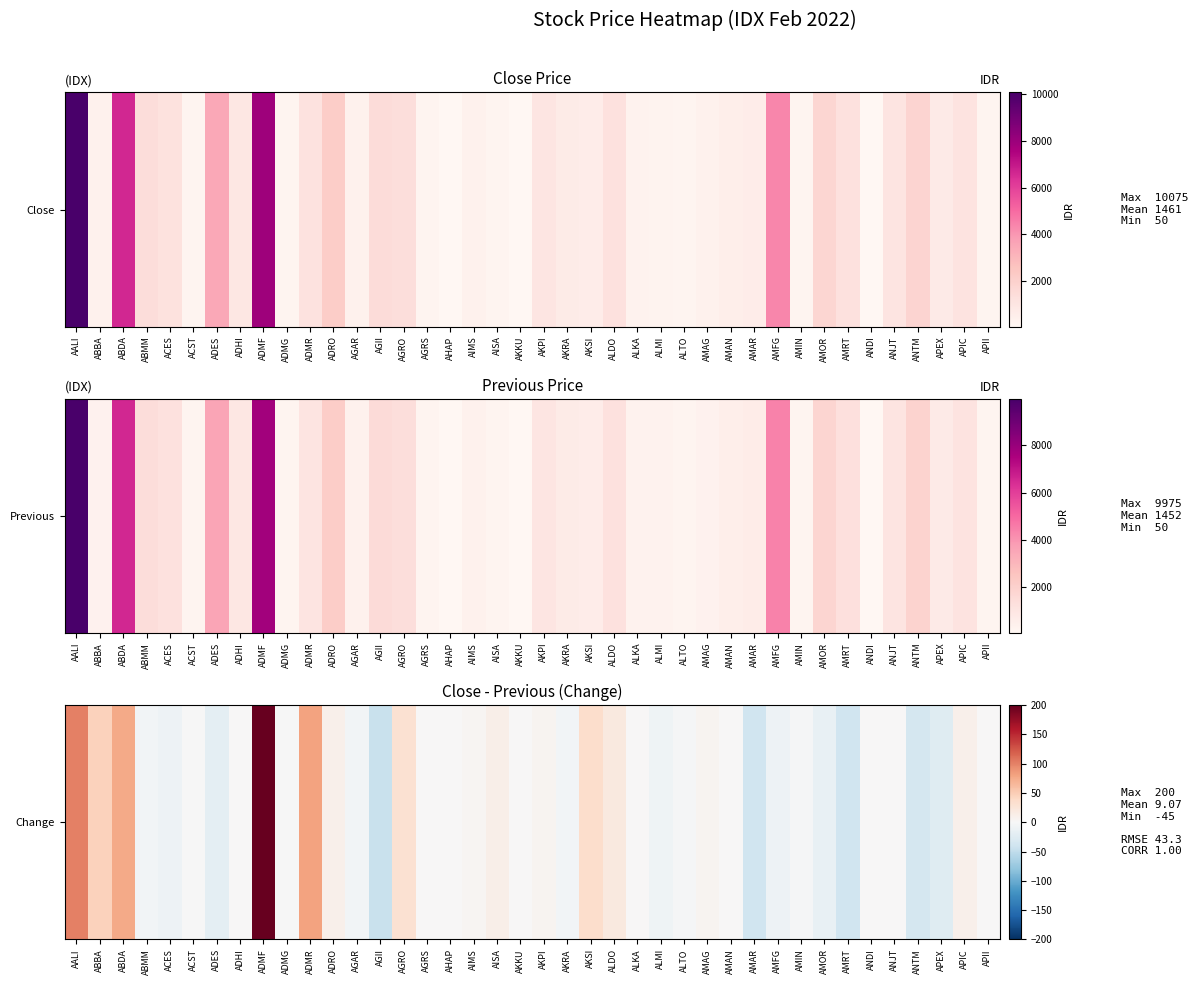

What is the maximum value shown in the chart?

200